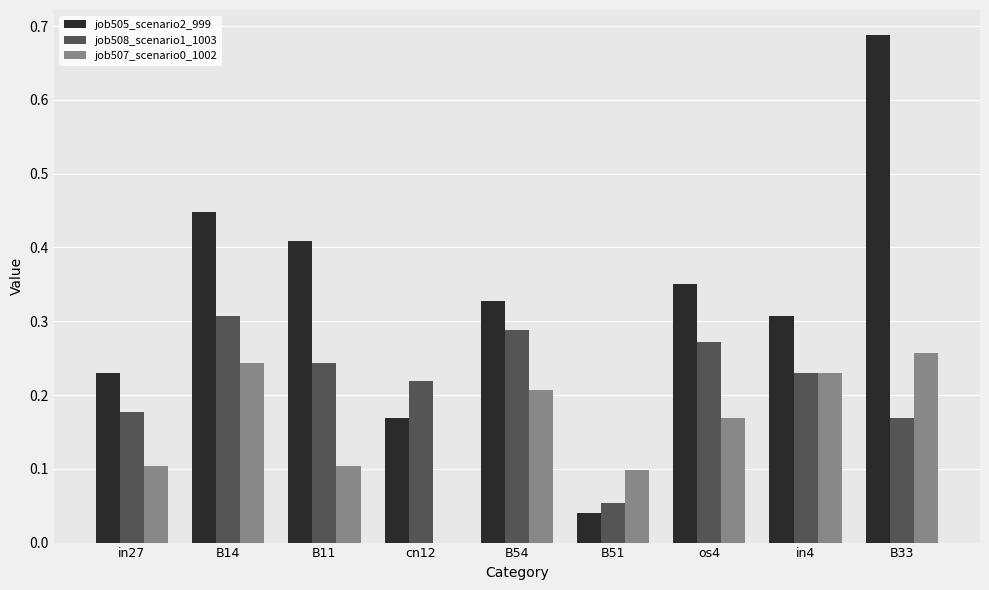

Is it true that job507_scenario0_1002 equals 0.0 at cn12?

True